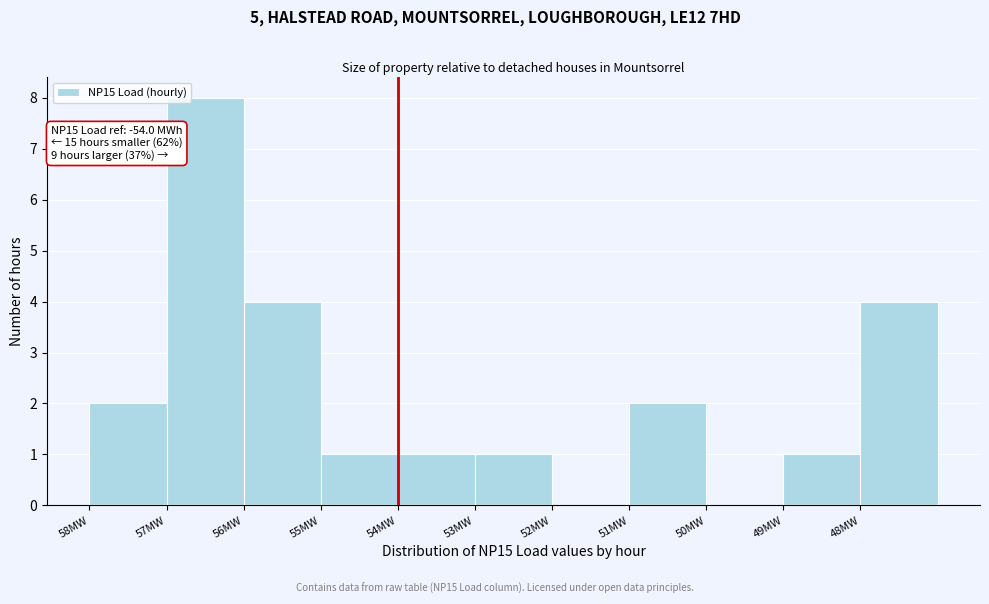

Reading right to left, list all the values displayed in this chart.

48MW=4	49MW=1	50MW=0	51MW=2	52MW=0	53MW=1	54MW=1	55MW=1	56MW=4	57MW=8	58MW=2